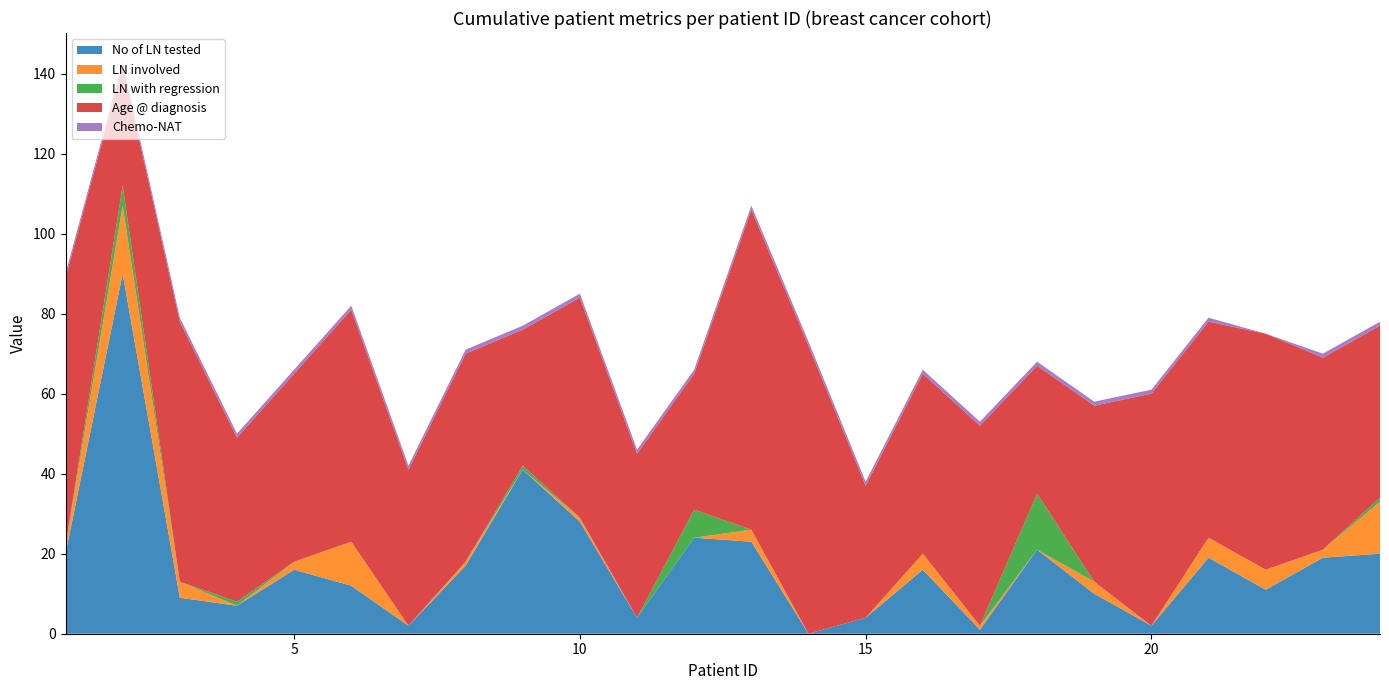

Reading left to right, what are all the values shown in this chart?

No of LN tested: 1=20	2=90	3=9	4=7	5=16	6=12	7=2	8=17	9=41	10=28	11=4	12=24	13=23	14=0	15=4	16=16	17=1	18=21	19=10	20=2	21=19	22=11	23=19	24=20
LN involved: 1=2	2=17	3=4	4=0	5=2	6=11	7=0	8=1	9=0	10=1	11=0	12=0	13=3	14=0	15=0	16=4	17=1	18=0	19=3	20=0	21=5	22=5	23=2	24=13
LN with regression: 1=0	2=5	3=0	4=1	5=0	6=0	7=0	8=0	9=1	10=0	11=0	12=7	13=0	14=0	15=0	16=0	17=0	18=14	19=0	20=0	21=0	22=0	23=0	24=1
Age @ diagnosis: 1=67	2=30	3=65	4=41	5=47	6=58	7=39	8=52	9=34	10=55	11=41	12=34	13=80	14=72	15=33	16=45	17=50	18=32	19=44	20=58	21=54	22=59	23=48	24=43
Chemo-NAT: 1=1	2=1	3=1	4=1	5=1	6=1	7=1	8=1	9=1	10=1	11=1	12=1	13=1	14=1	15=1	16=1	17=1	18=1	19=1	20=1	21=1	22=0	23=1	24=1